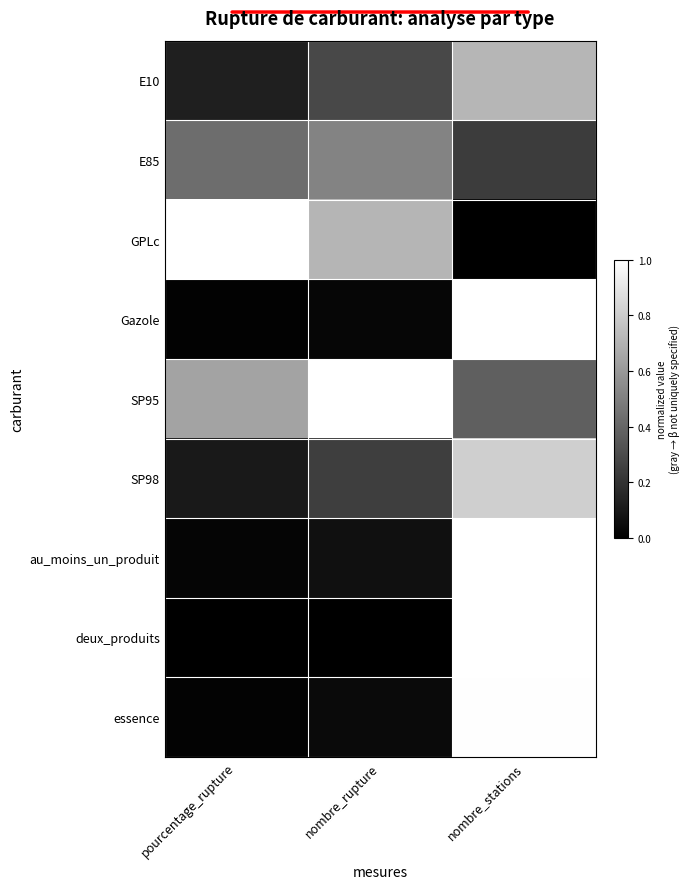

Between nombre_rupture and nombre_stations, which series saw the biggest shift?

deux_produits